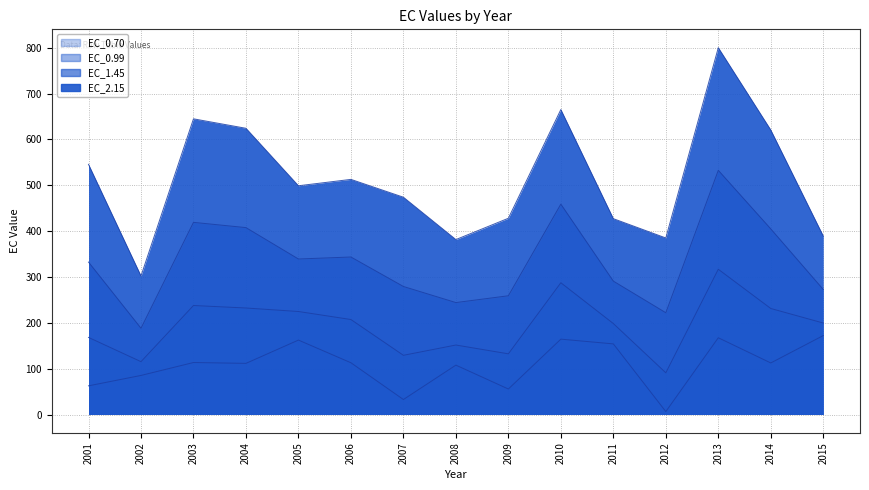

What value does the EC_0.99 series have at 2008?

151.6